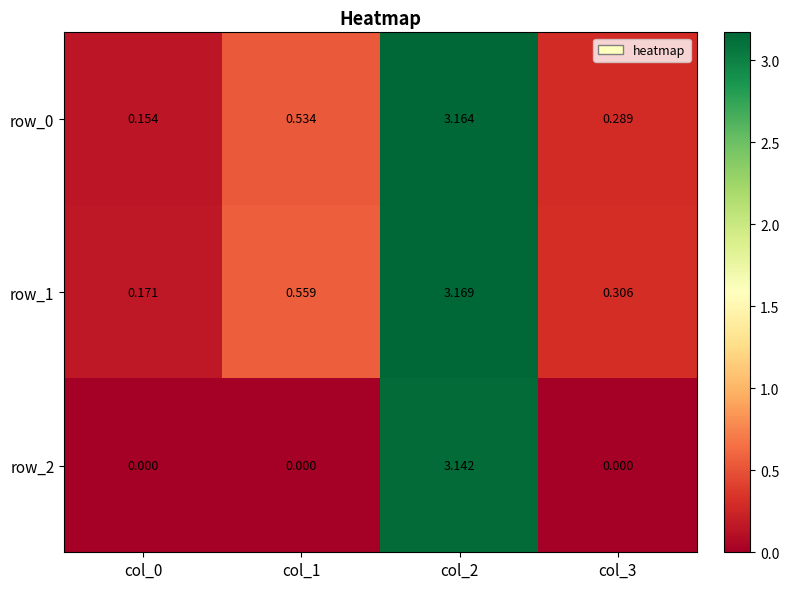

At which label does row_1 reach its peak?

col_2